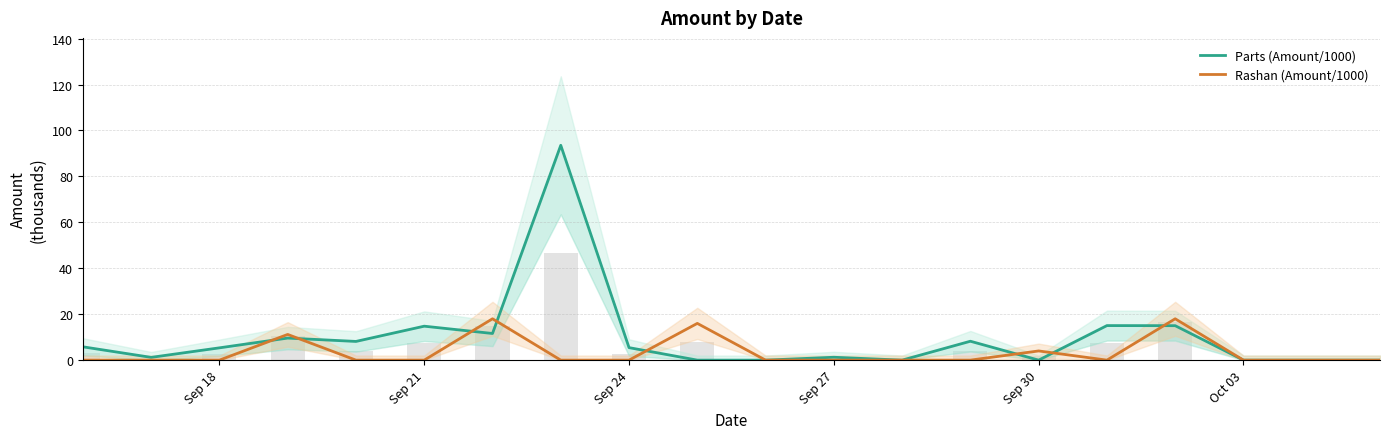

At which label does Parts (Amount/1000) first exceed 5?

Sep 18